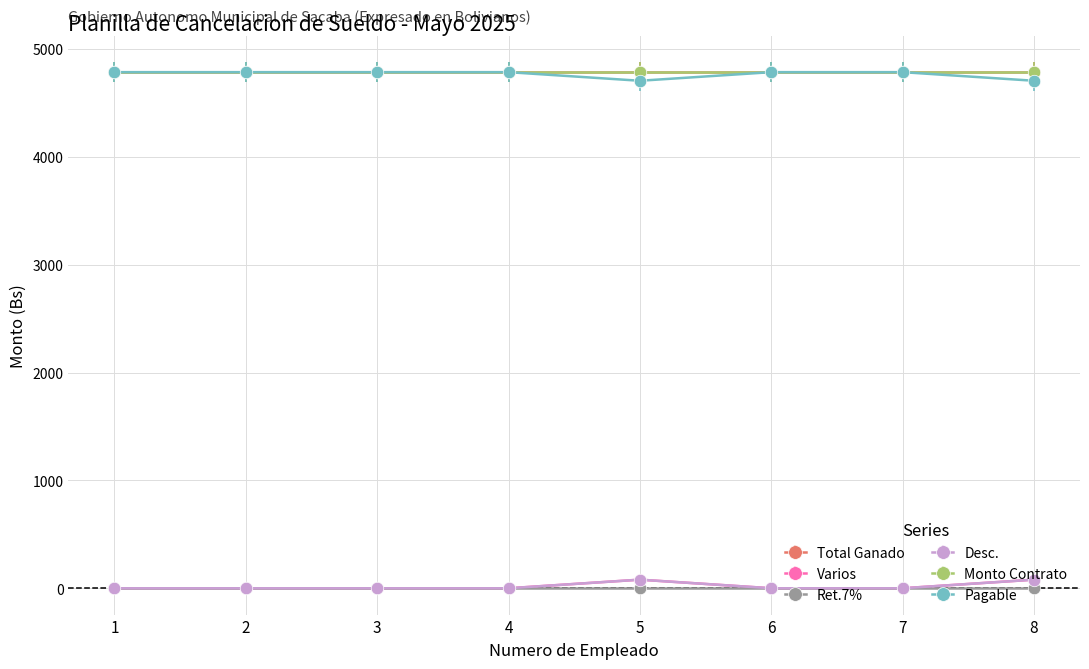

Which series has the largest range (max minus min)?

Pagable